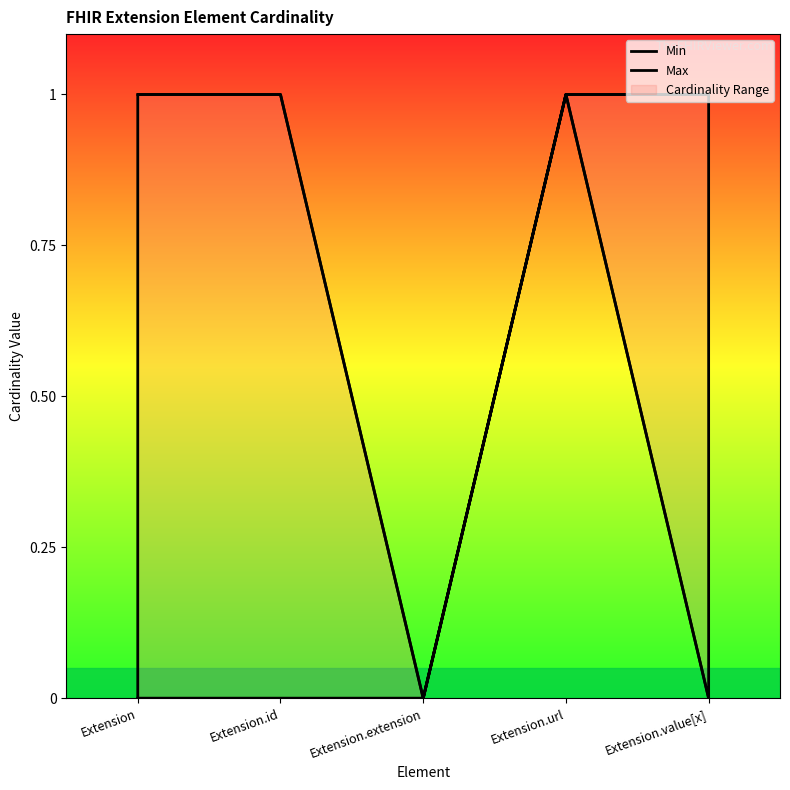

The value of Max at Extension.url is 1. True or false?

True